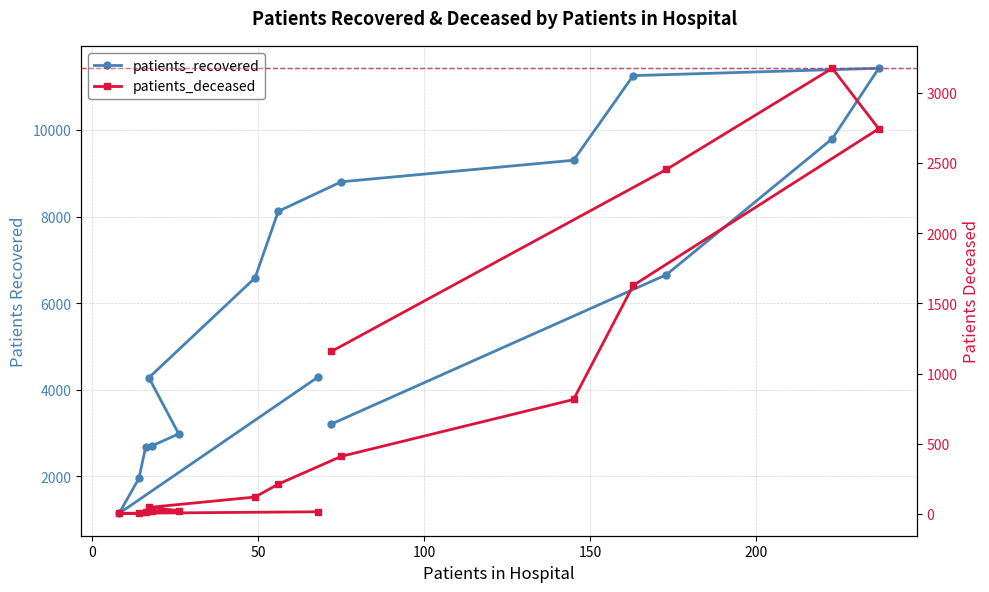

How many lines are shown in the chart?

2